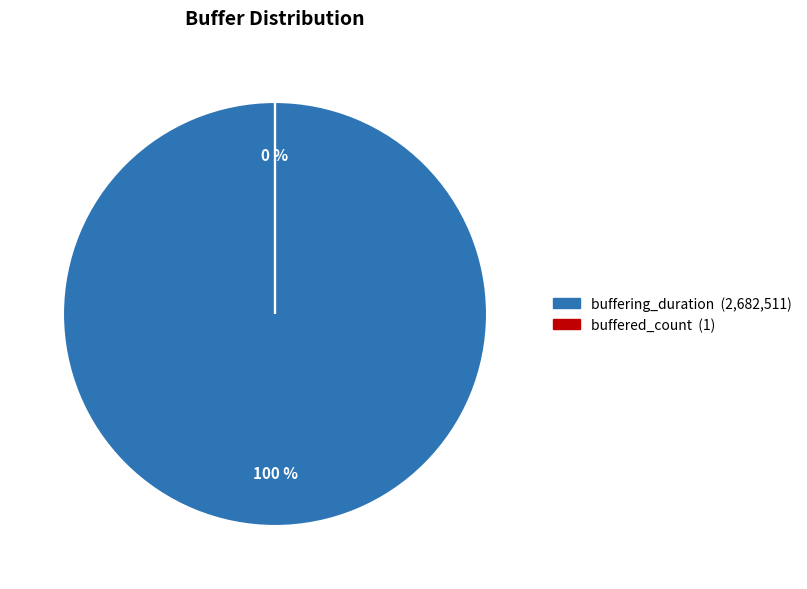

Rank the categories by value from lowest to highest.

buffered_count, buffering_duration